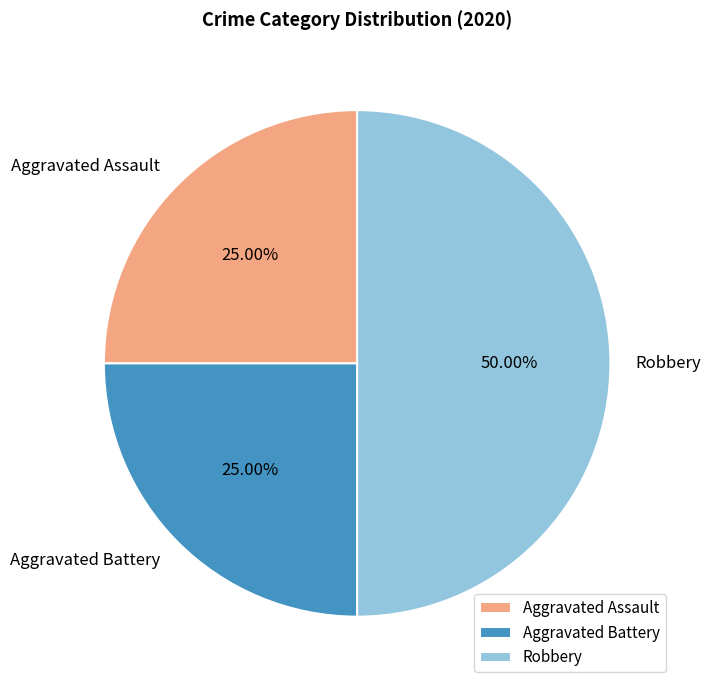

Is Aggravated Battery the majority of the pie?

No